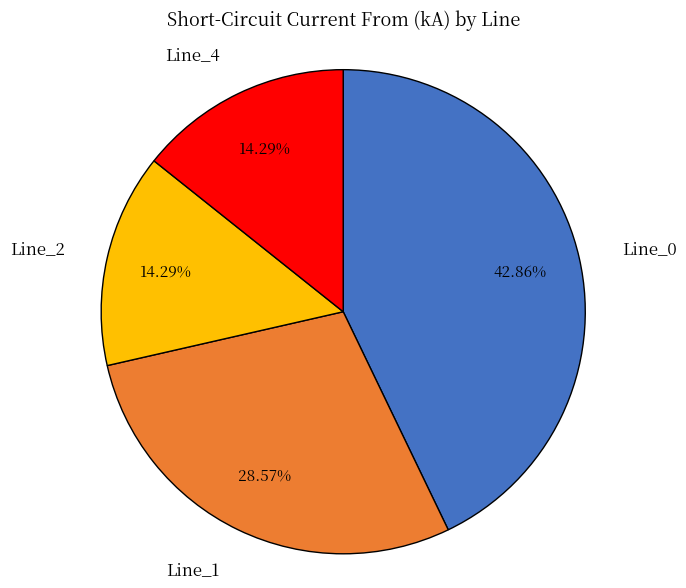

Between Line_0 and Line_4, which is larger?

Line_0